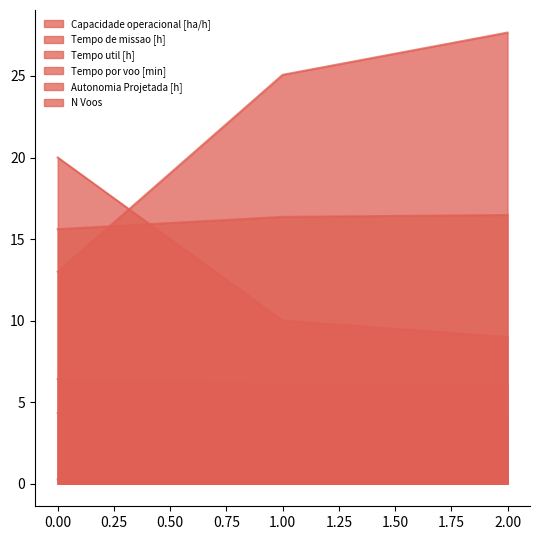

What are all the series names shown in the legend?

Capacidade operacional [ha/h], Tempo de missao [h], Tempo util [h], Tempo por voo [min], Autonomia Projetada [h], N Voos